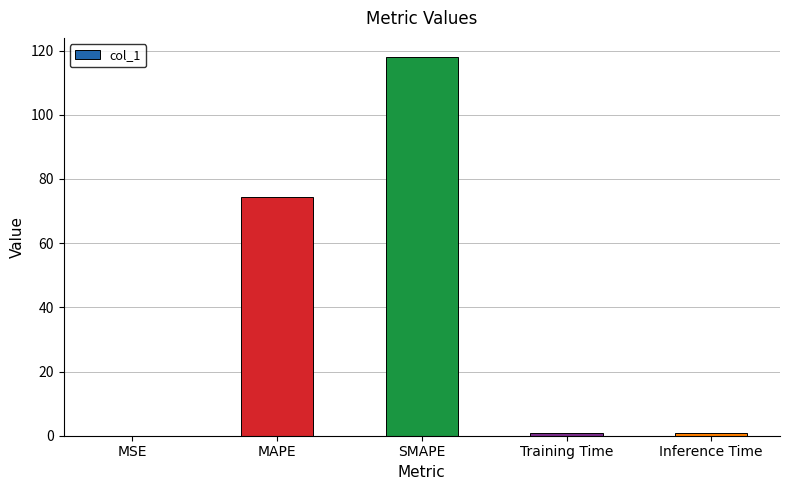

True or false: the data shows 0.0 at MSE.

True